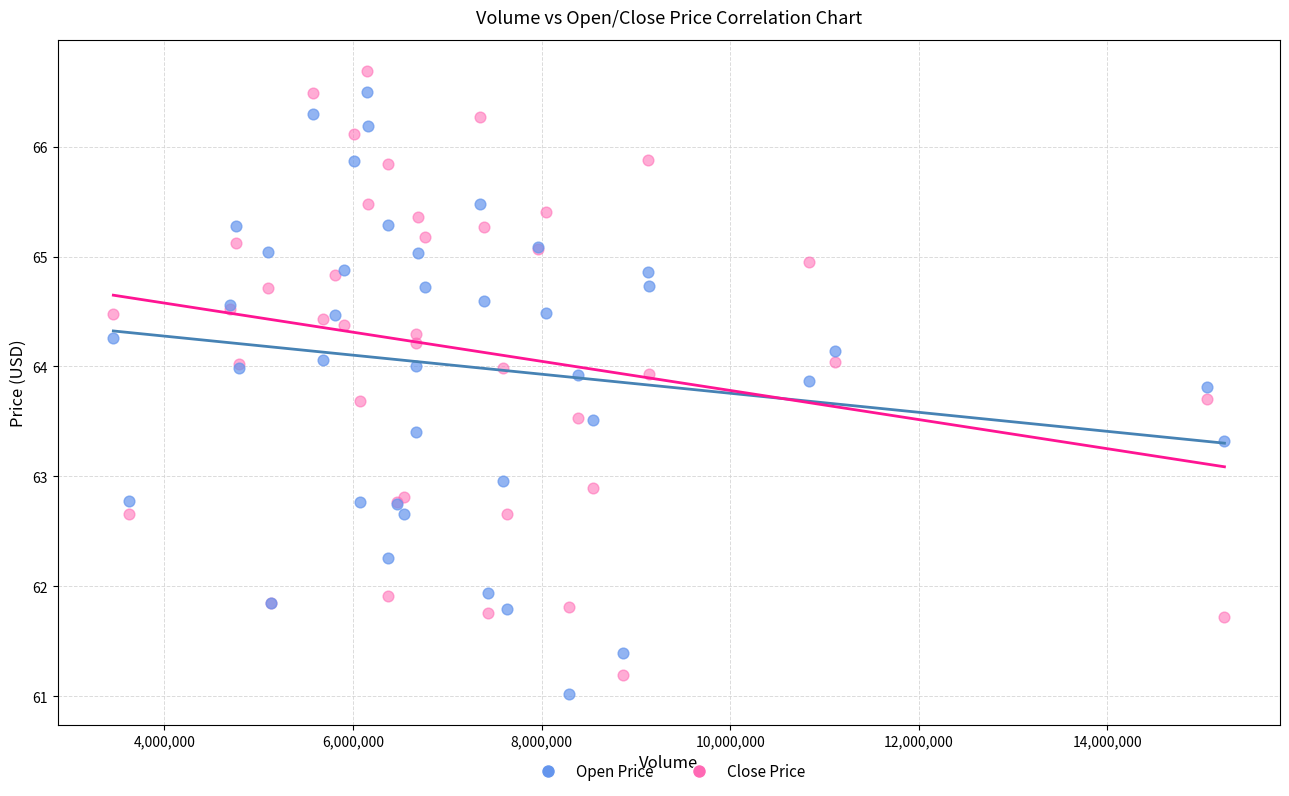

What is the X range (max minus min) for the scatter plot?

11780600.0